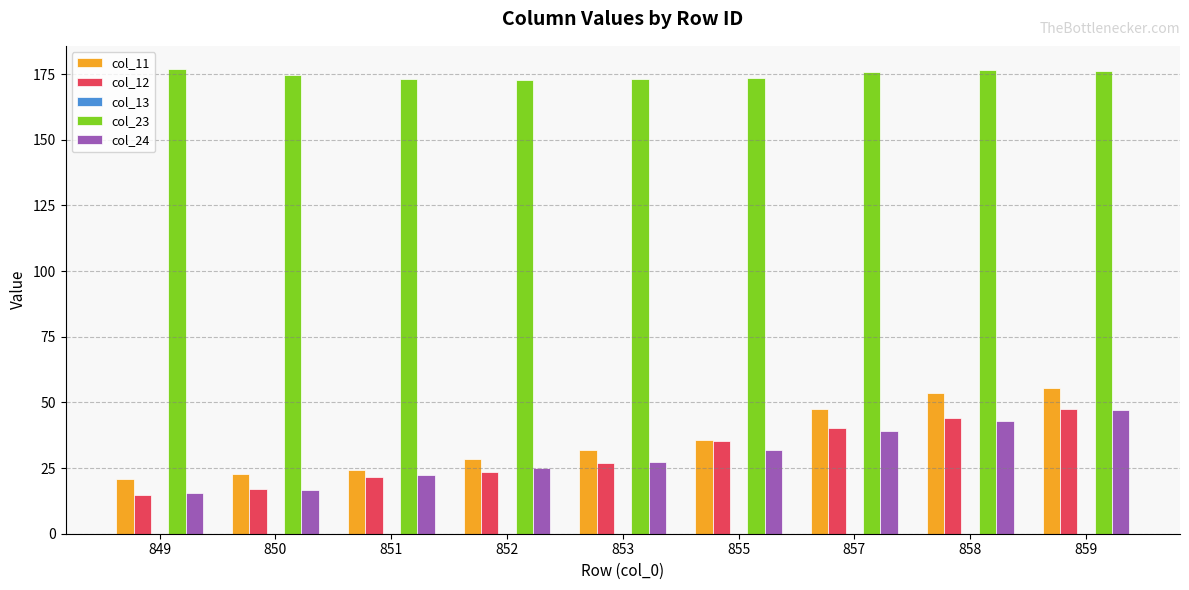

At which label is col_24 closest to 31?

855